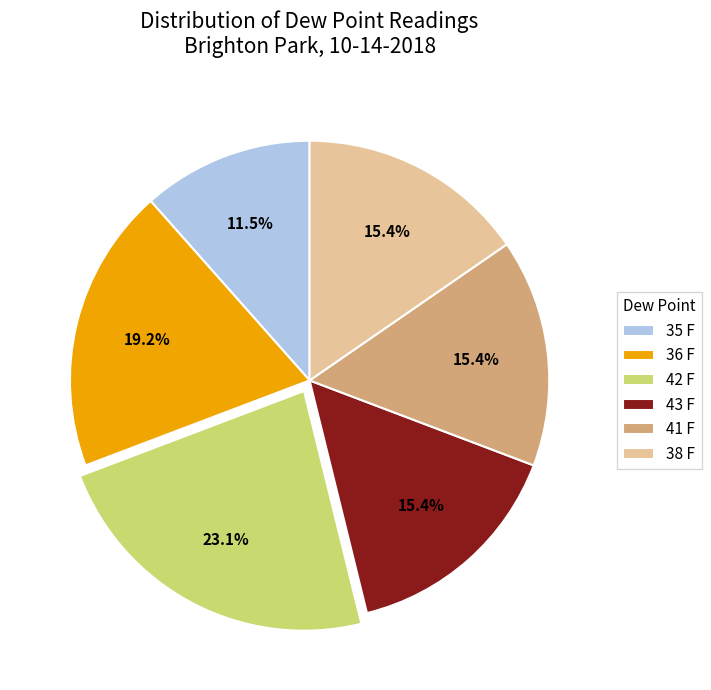

What percentage is the 38 F slice, to the nearest percent?

15%